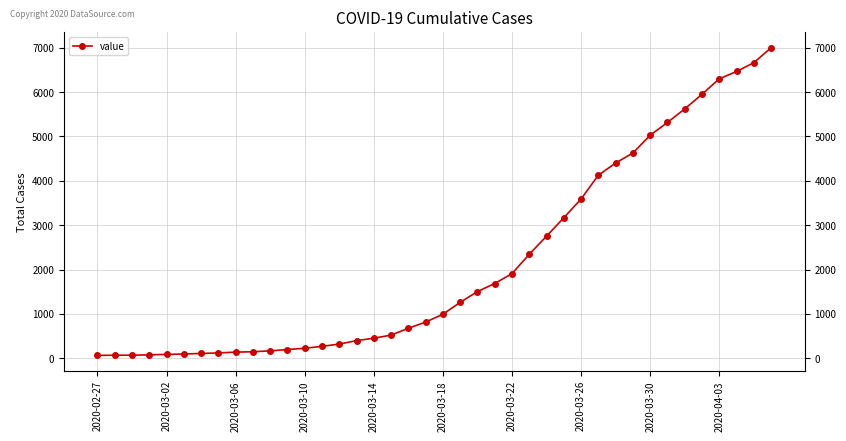

What is the maximum value shown in the chart?

7002